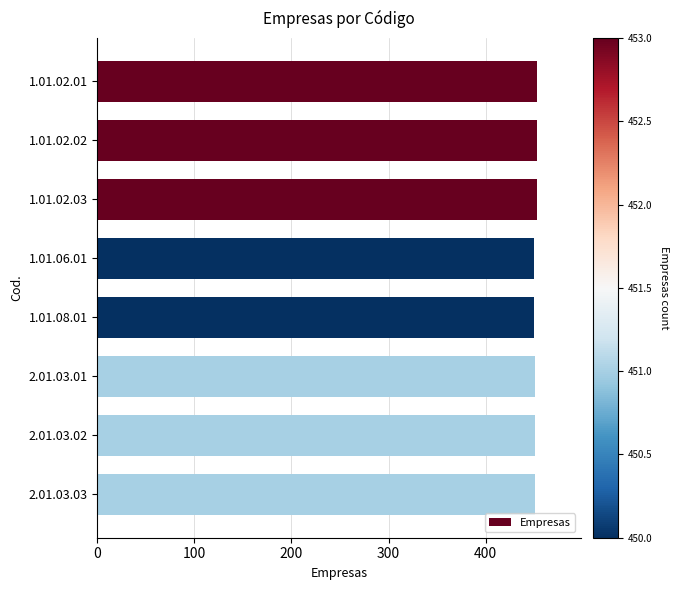

What is the average value?

452